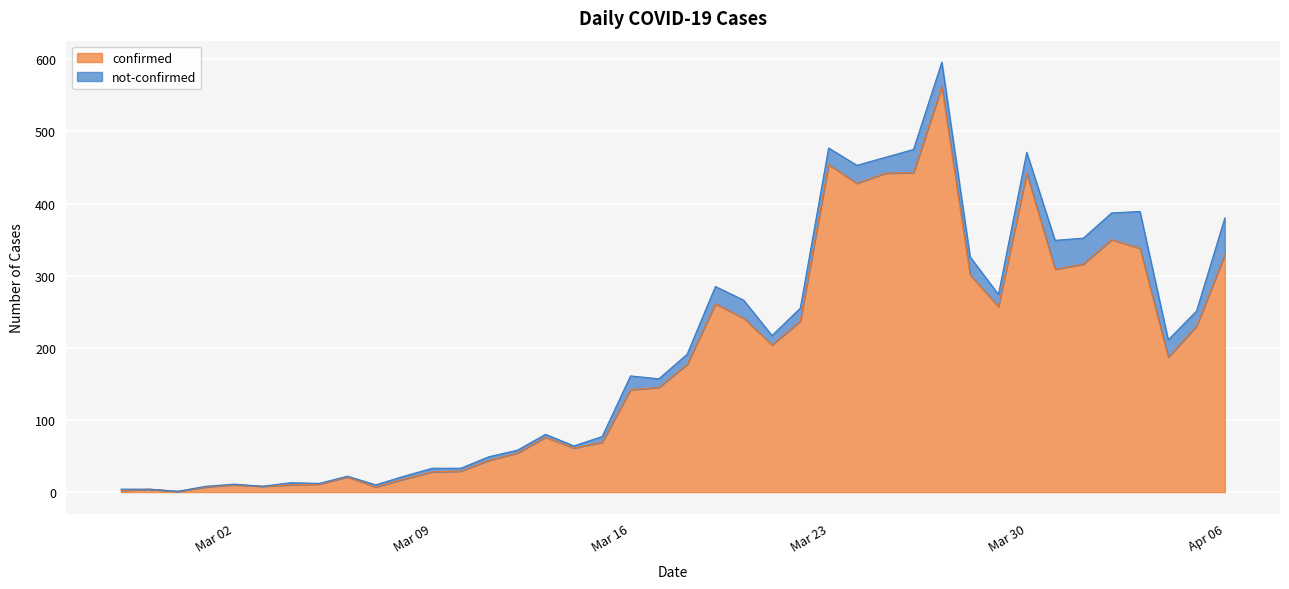

List the labels in order of value, smallest first.

2020-02-29, 2020-02-27, 2020-02-28, 2020-03-01, 2020-03-07, 2020-03-03, 2020-03-02, 2020-03-04, 2020-03-05, 2020-03-08, 2020-03-06, 2020-03-09, 2020-03-10, 2020-03-11, 2020-03-12, 2020-03-14, 2020-03-15, 2020-03-13, 2020-03-16, 2020-03-17, 2020-03-18, 2020-04-04, 2020-03-21, 2020-04-05, 2020-03-22, 2020-03-20, 2020-03-29, 2020-03-19, 2020-03-28, 2020-03-31, 2020-04-01, 2020-04-06, 2020-04-03, 2020-04-02, 2020-03-24, 2020-03-25, 2020-03-30, 2020-03-26, 2020-03-23, 2020-03-27